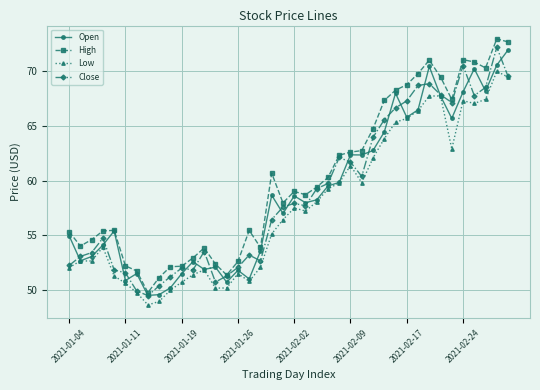

What is the value of the Open point at the 20th from the left?

57.0